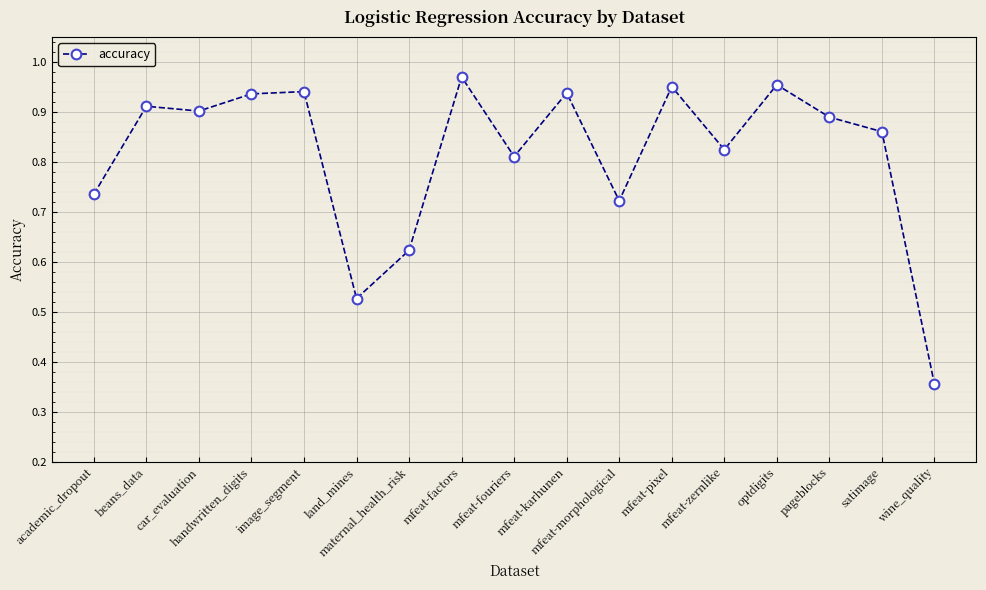

How many points are lower than both their immediate neighbors (excluding endpoints)?

5